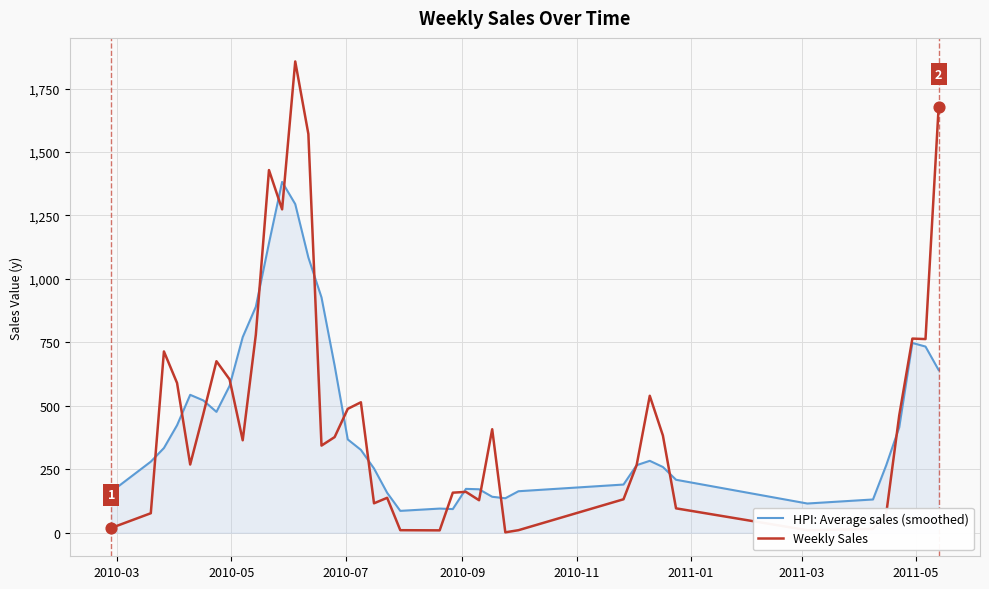

Which series has the largest total across all categories?

Weekly Sales